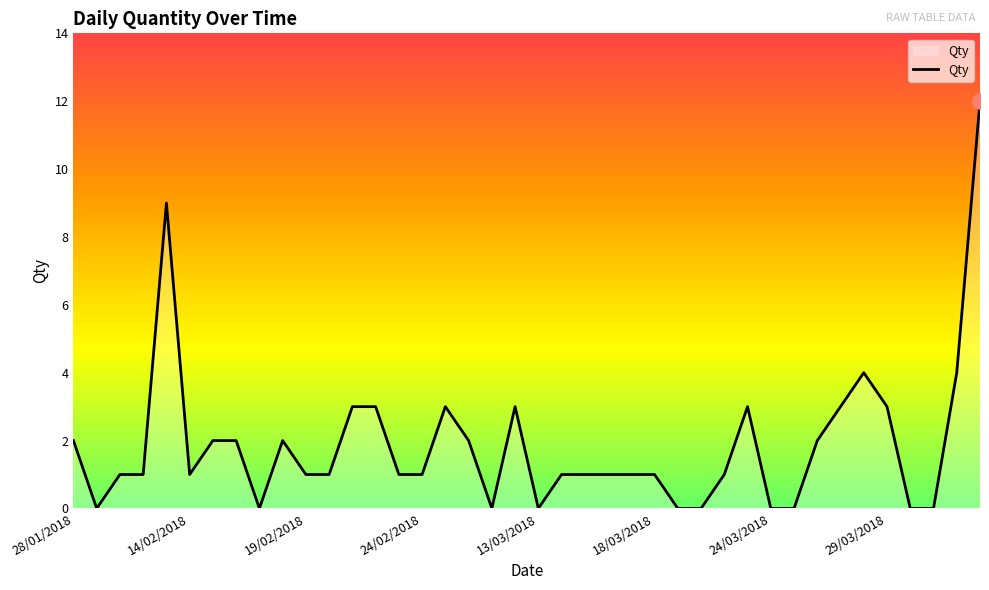

What is the difference between the maximum and minimum values?

12